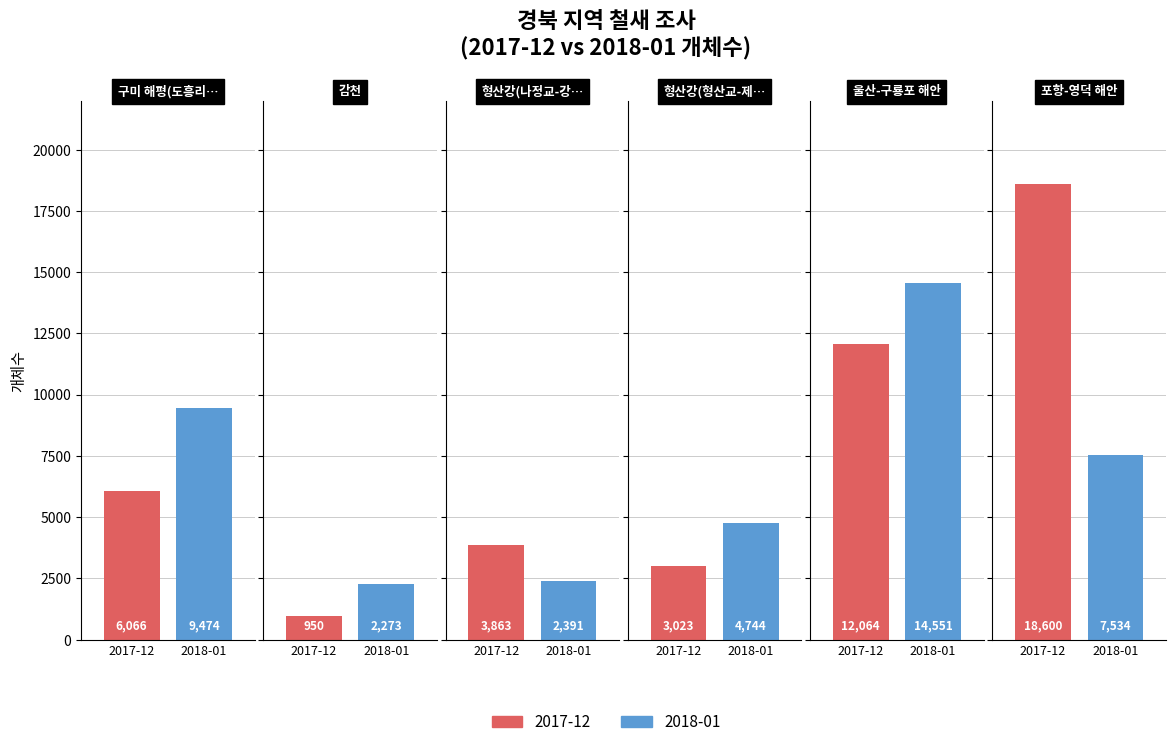

Is it true that 2018-01 equals 3043 at 포항-영덕 해안?

False